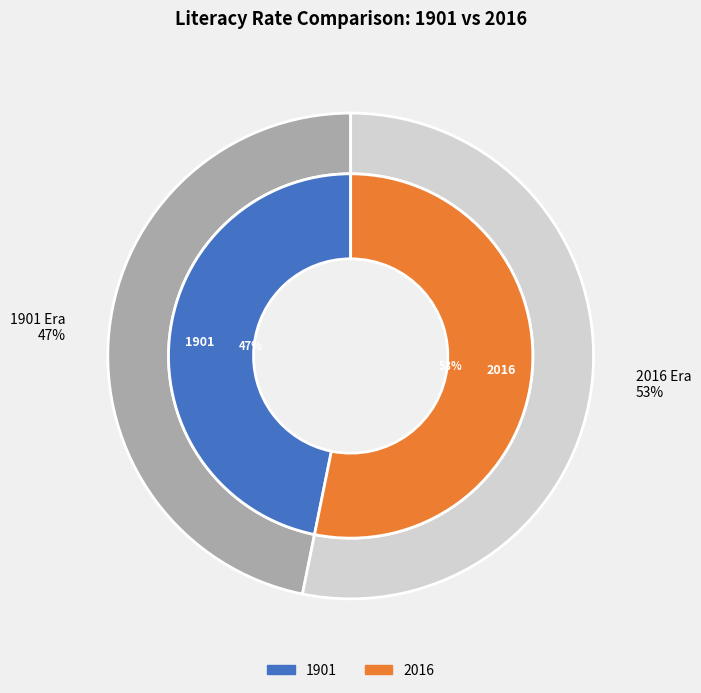

True or false: 2016 accounts for 53% of the total.

True